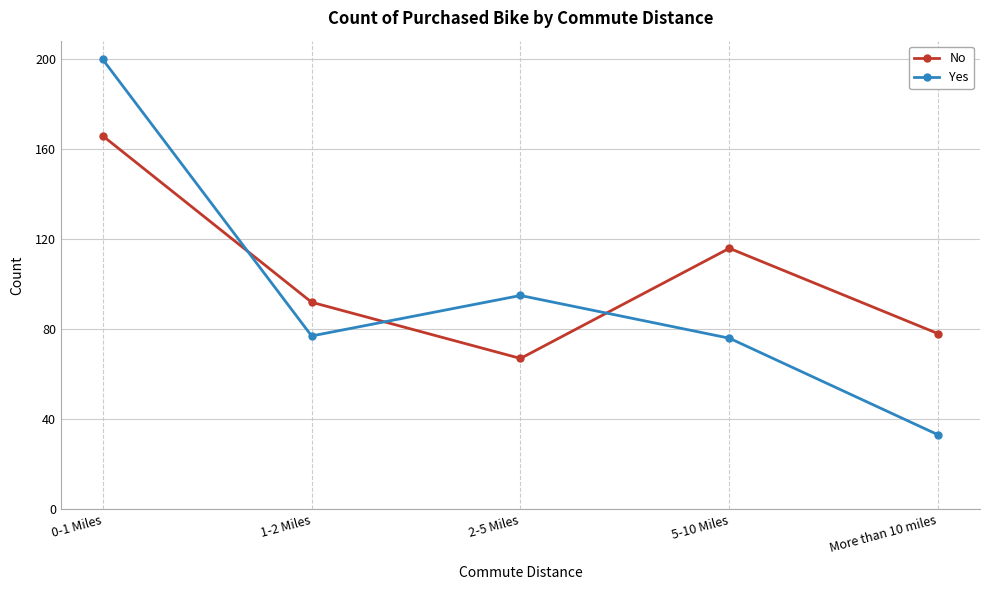

What is the sum of all No values?

519